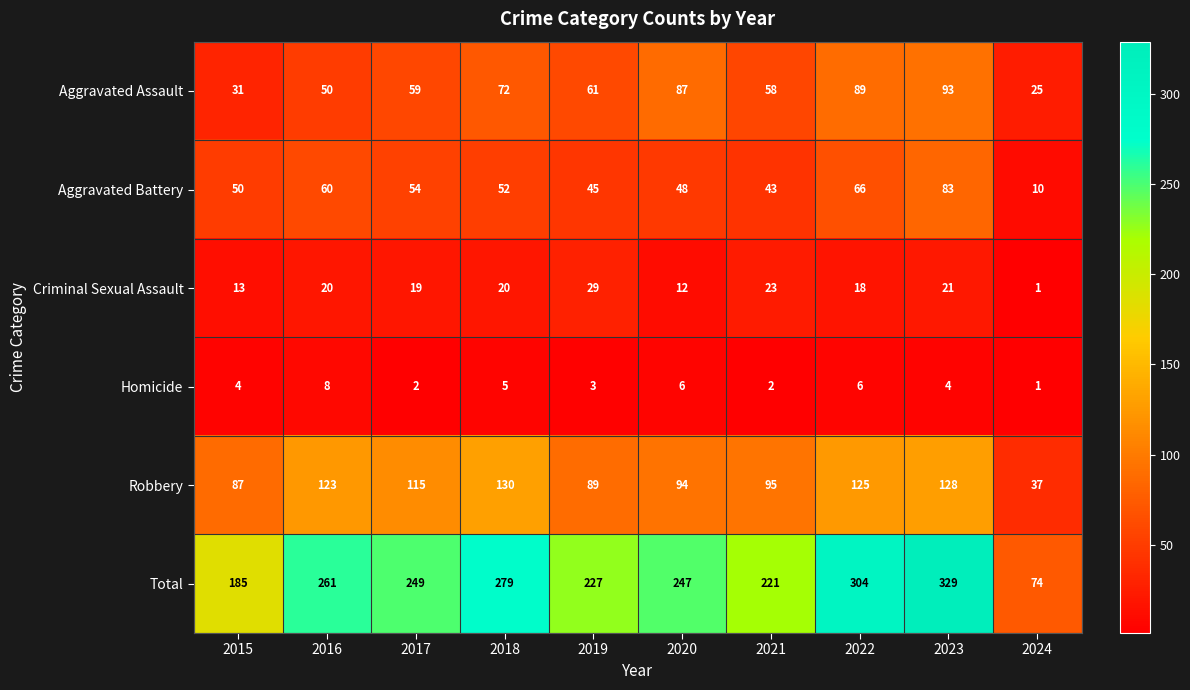

Which label corresponds to the smallest value in the chart?

2024